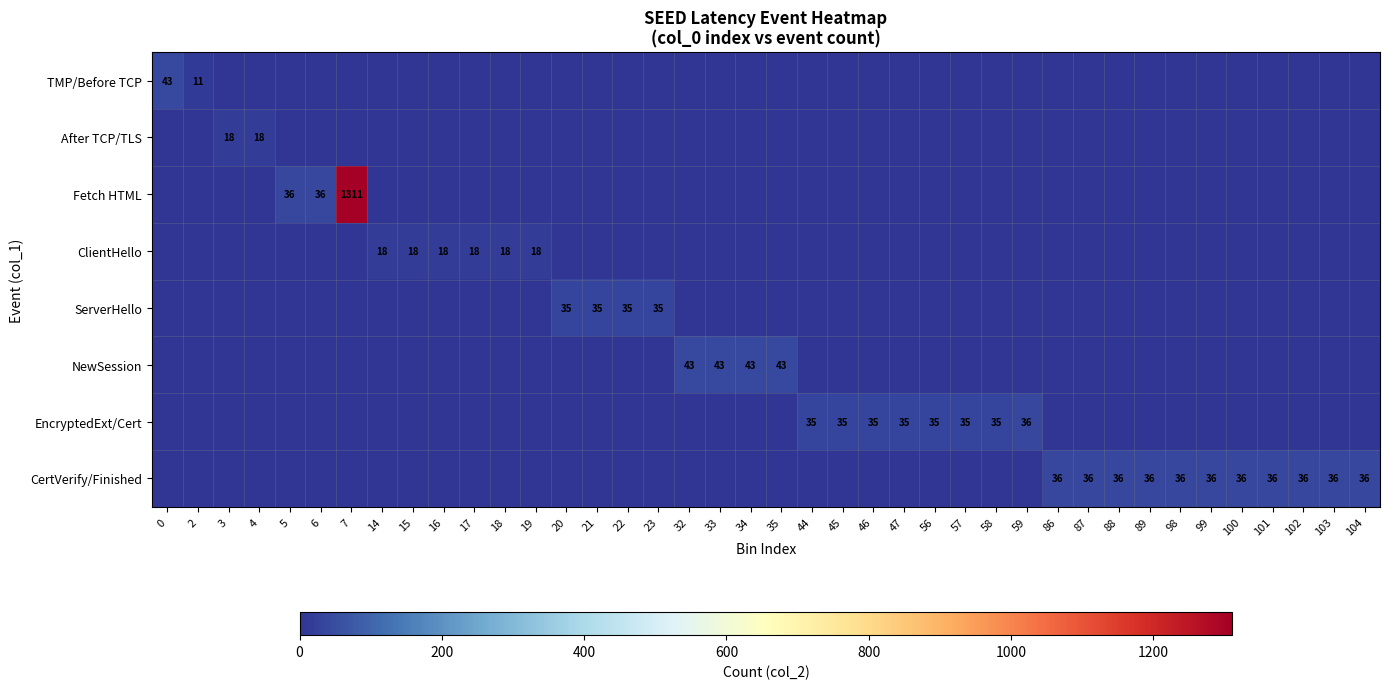

Which category has the highest value across all series?

7